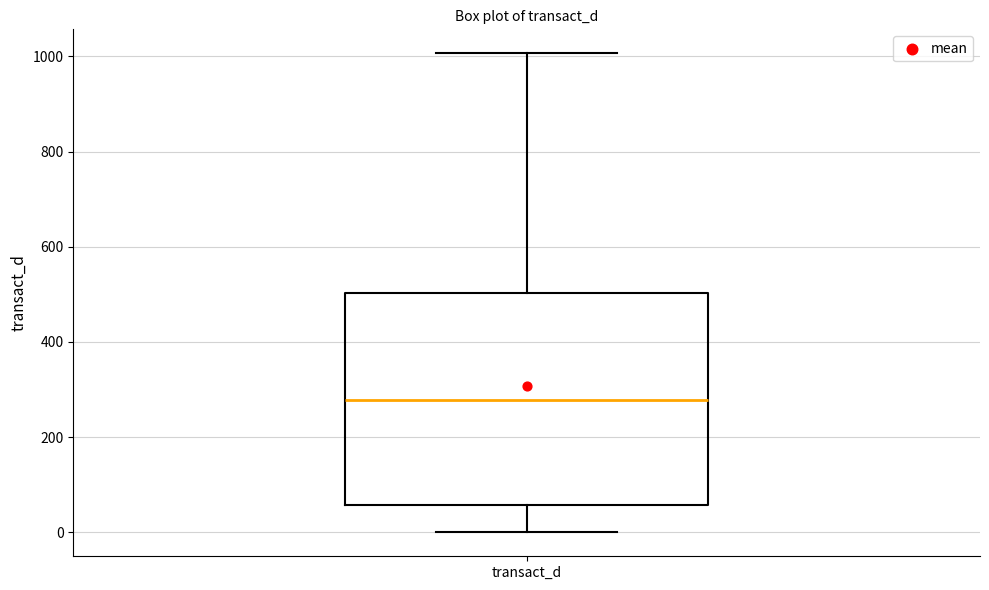

Transcribe this box plot: give where the median line is, the range the box spans, and where the two whiskers end, as read against the y-axis. The values are not printed on the chart, so give them approximately, as read against the axis.

median 280, box 60 to 500, whiskers 0 to 1000